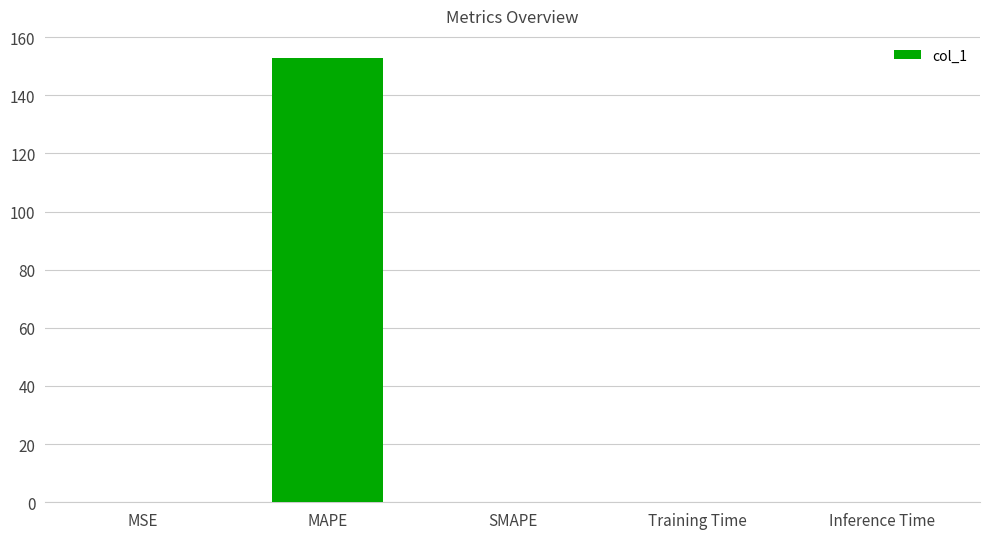

What is the sum of all values?

152.8